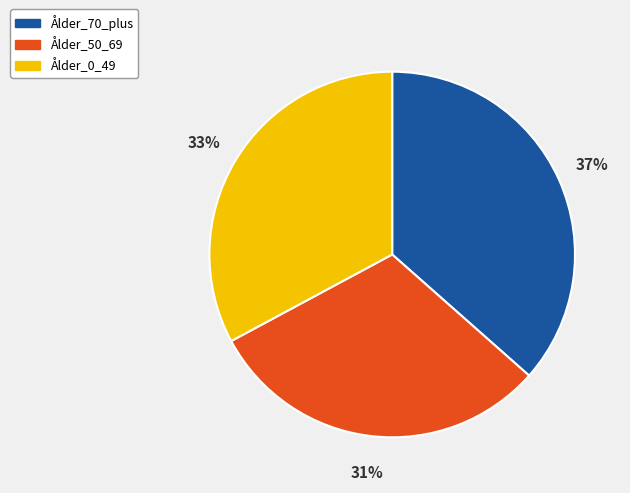

Is the sum of Ålder_50_69 and Ålder_70_plus greater than half?

Yes